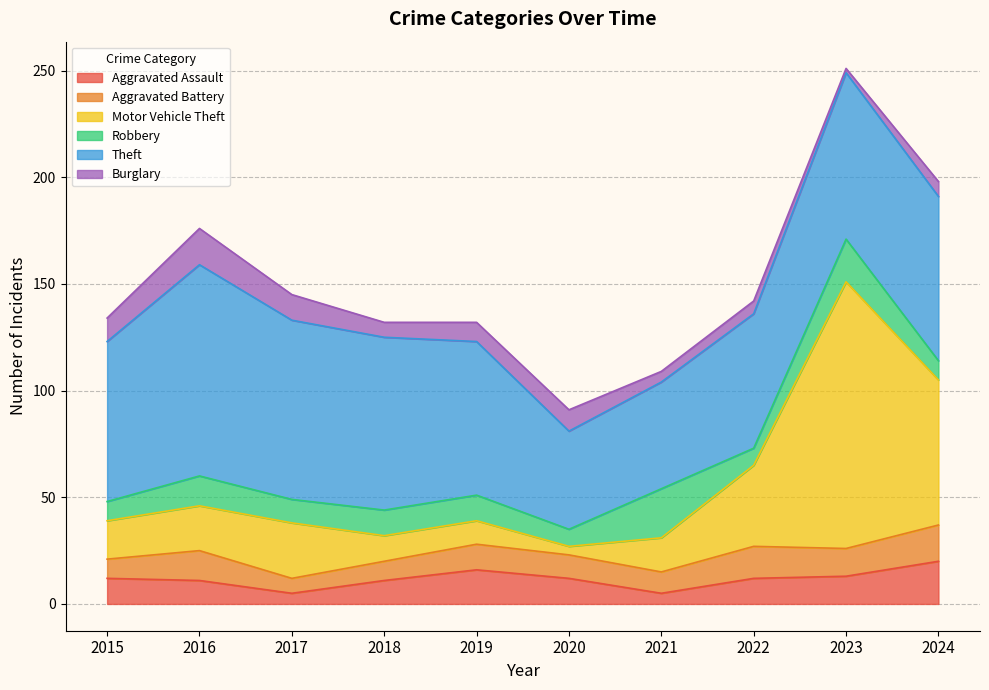

Where is the first local maximum for Burglary?

2016